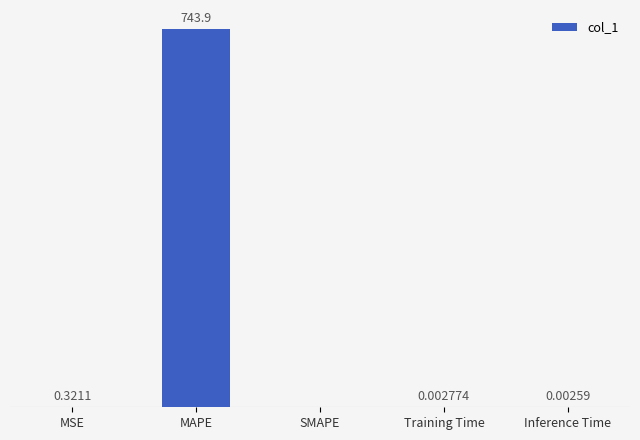

Which label corresponds to the largest value in the chart?

MAPE